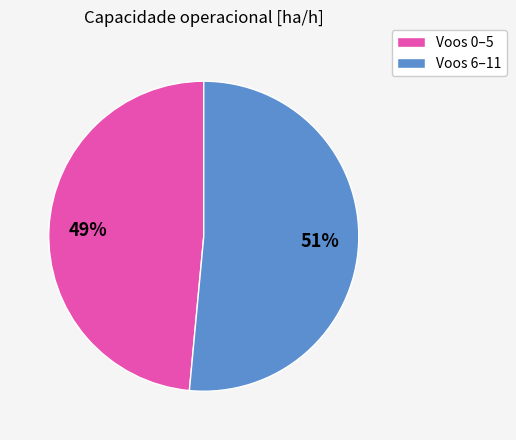

How many segments does this pie chart have?

2